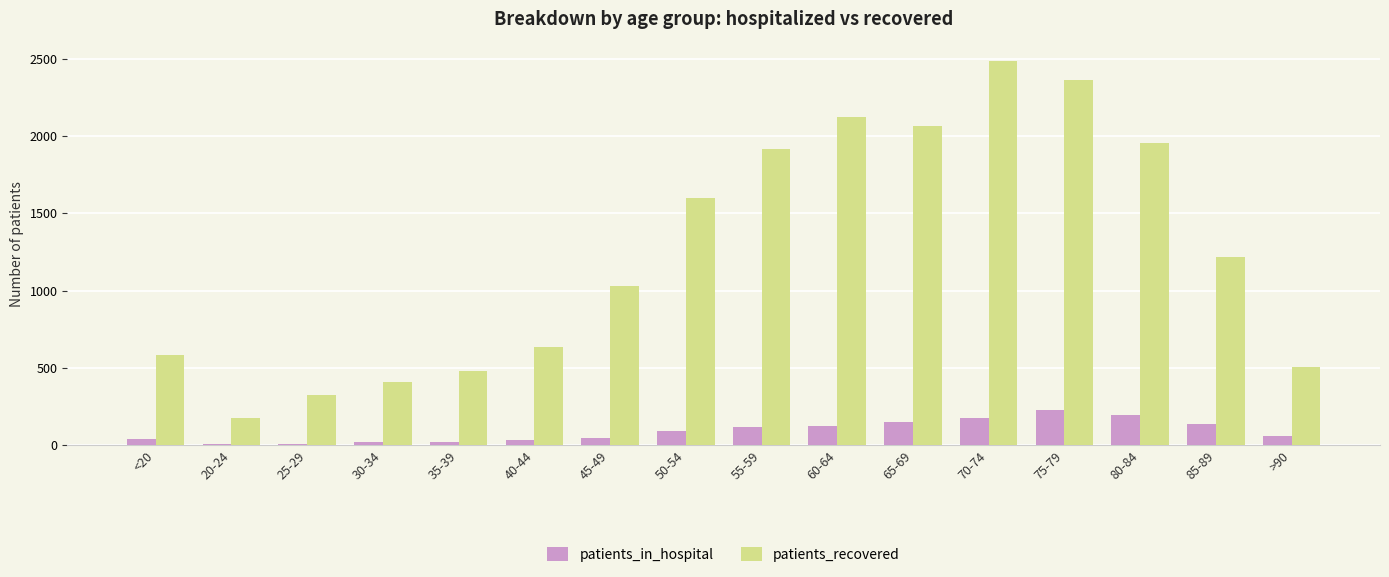

The patients_in_hospital series shows 38 at <20. True or false?

True